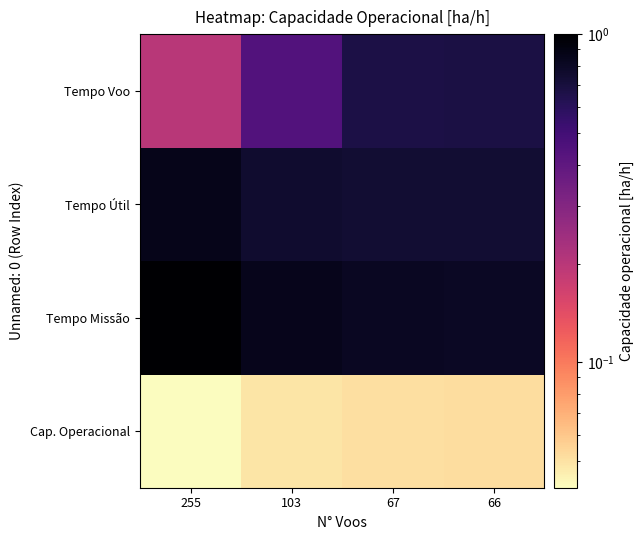

Reading left to right, transcribe all the data shown in this chart.

Cap. Operacional: 255=0.0	103=0.0	67=0.1	66=0.1
Tempo Missão: 255=1.0	103=0.8	67=0.8	66=0.8
Tempo Útil: 255=0.9	103=0.8	67=0.7	66=0.7
Tempo Voo: 255=0.2	103=0.4	67=0.7	66=0.7